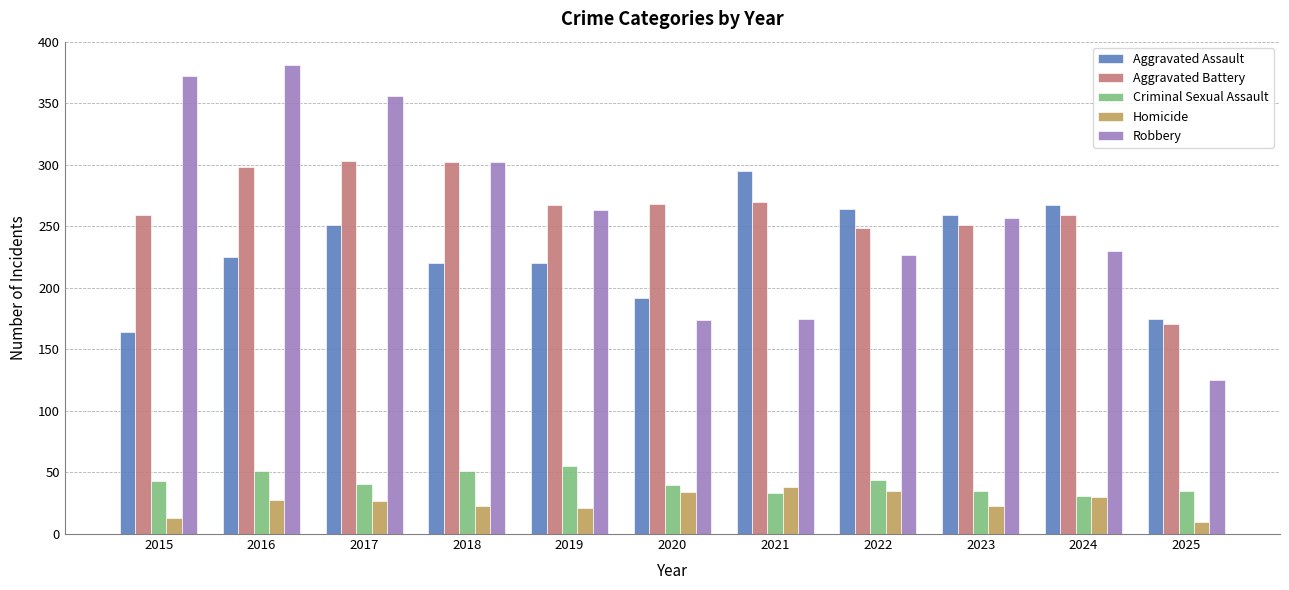

At which label does Robbery reach its peak?

2016